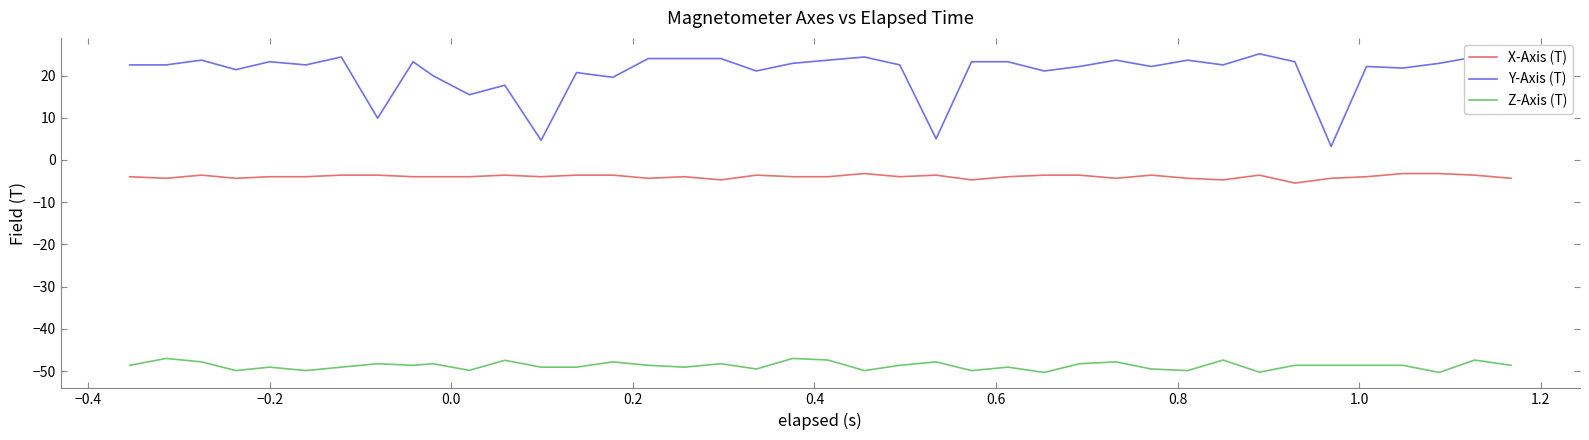

Which series has the largest total across all categories?

Y-Axis (T)